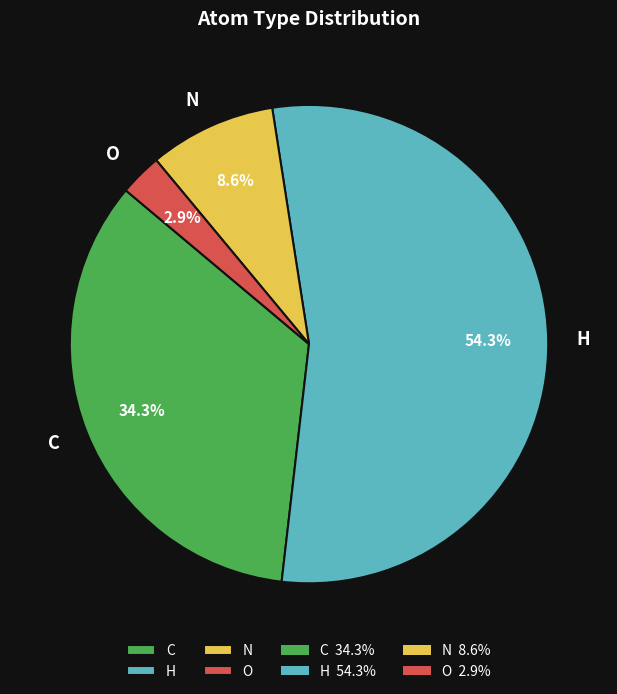

Between C and O, which is larger?

C